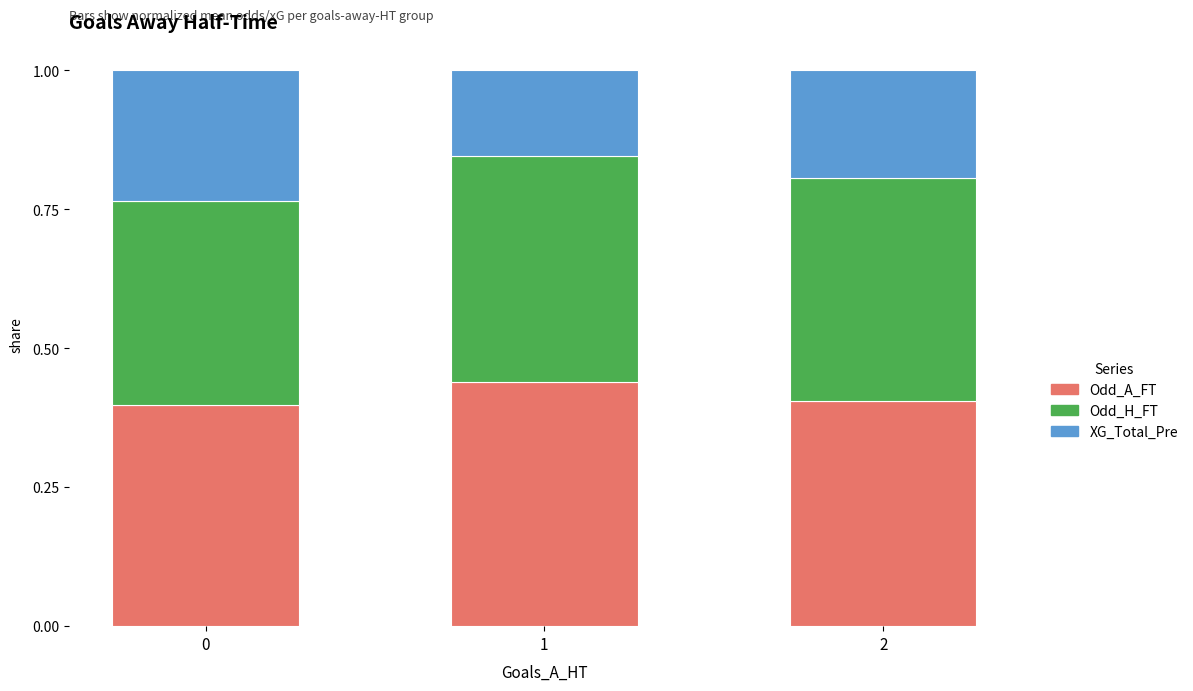

What is the total value across all series at 0?

1.0